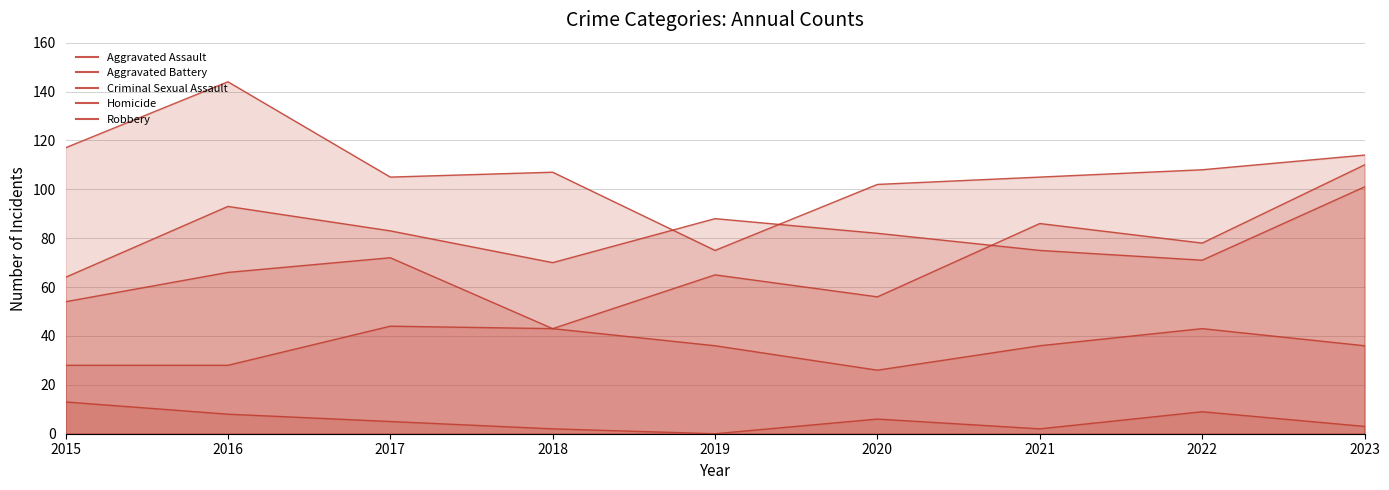

The Robbery series shows 114 at 2023. True or false?

True